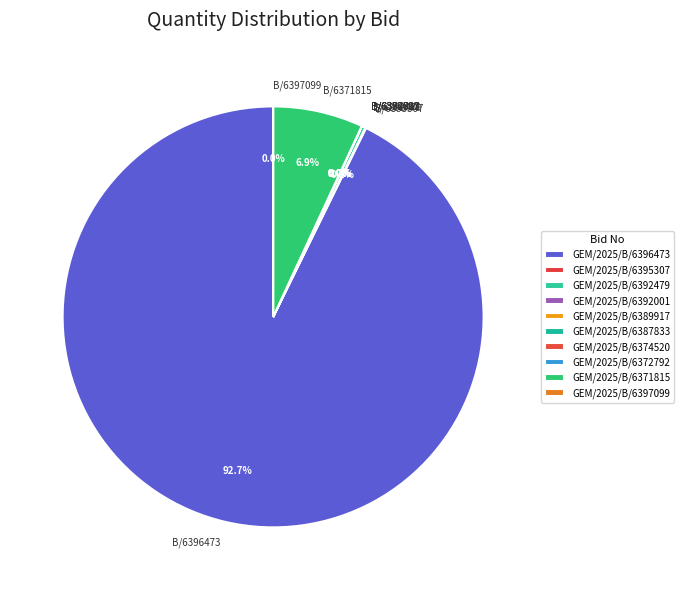

Does any single category account for the majority?

Yes